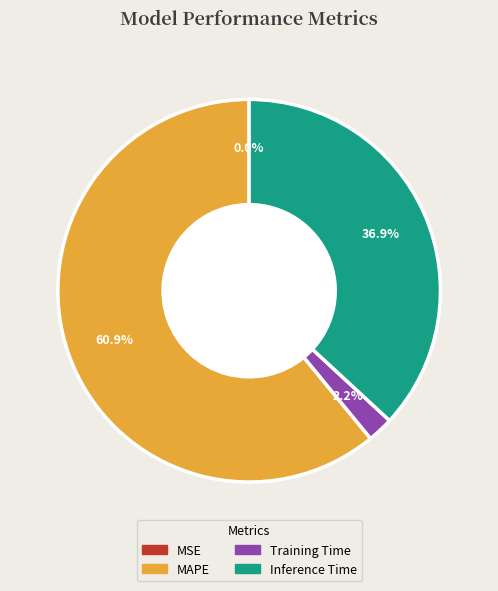

Is the sum of Inference Time and MAPE greater than half?

Yes